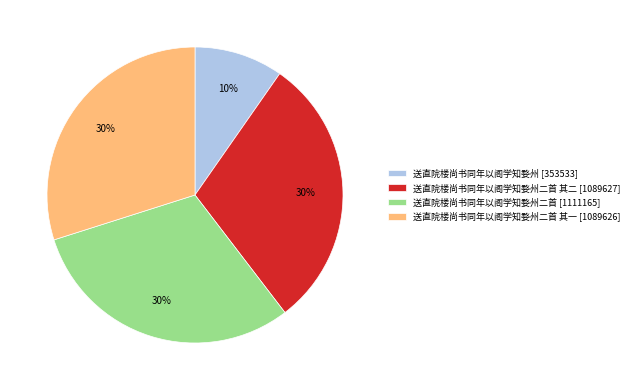

How many segments does this pie chart have?

4